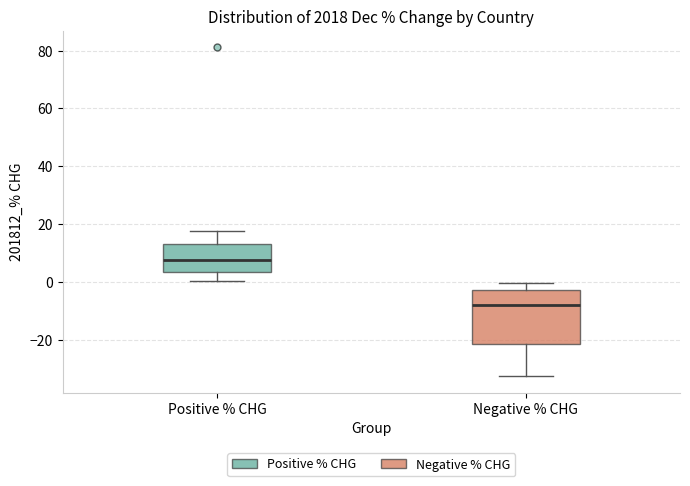

Reading left to right, read every box against the y-axis: the position of its median line, the range the box covers, and the ends of its whiskers. The values are not printed on the chart, so give them approximately, as read against the axis.

Positive % CHG: median 8, box 4 to 14, whiskers 0 to 18
Negative % CHG: median -8, box -22 to -2, whiskers -32 to 0